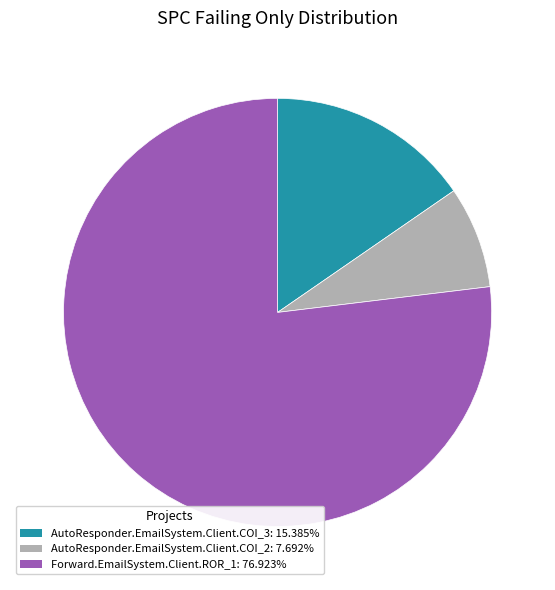

Between AutoResponder.EmailSystem.Client.COI_2 and AutoResponder.EmailSystem.Client.COI_3, which is larger?

AutoResponder.EmailSystem.Client.COI_3